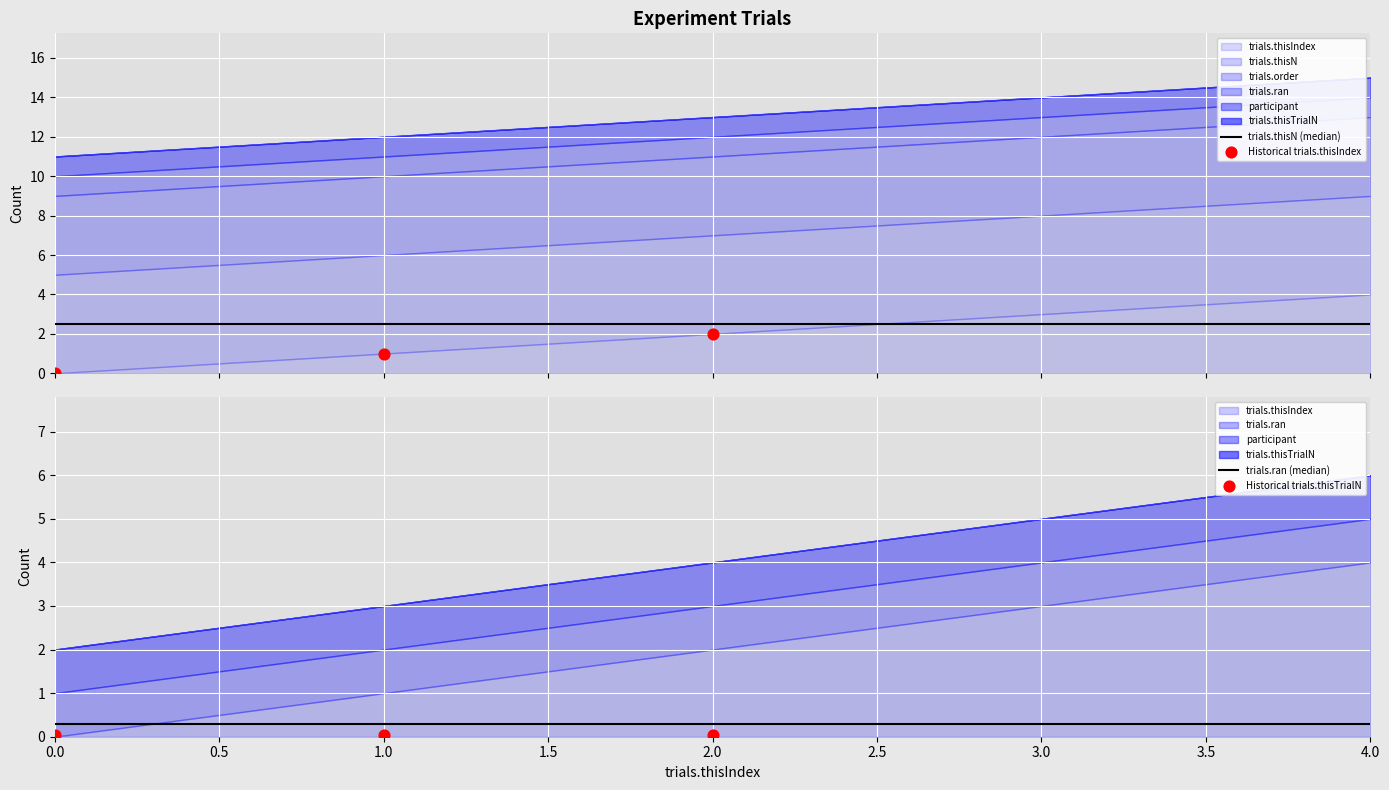

Which series has the largest Y range (max minus min)?

trials.thisIndex